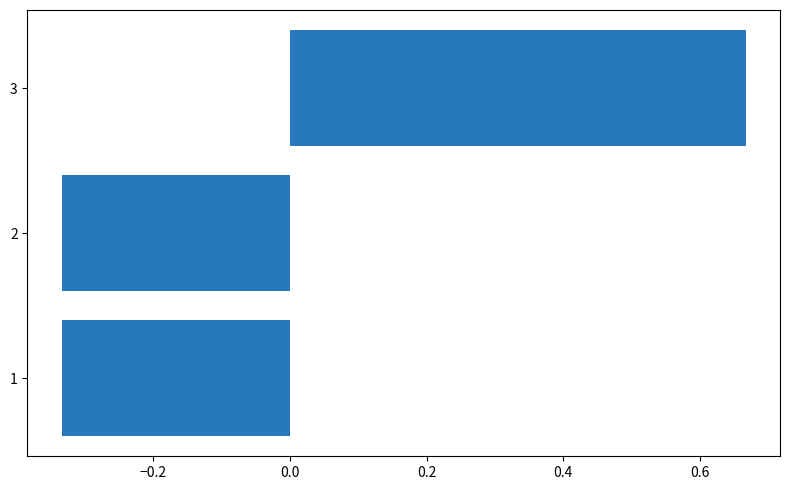

Which label corresponds to the largest value in the chart?

3